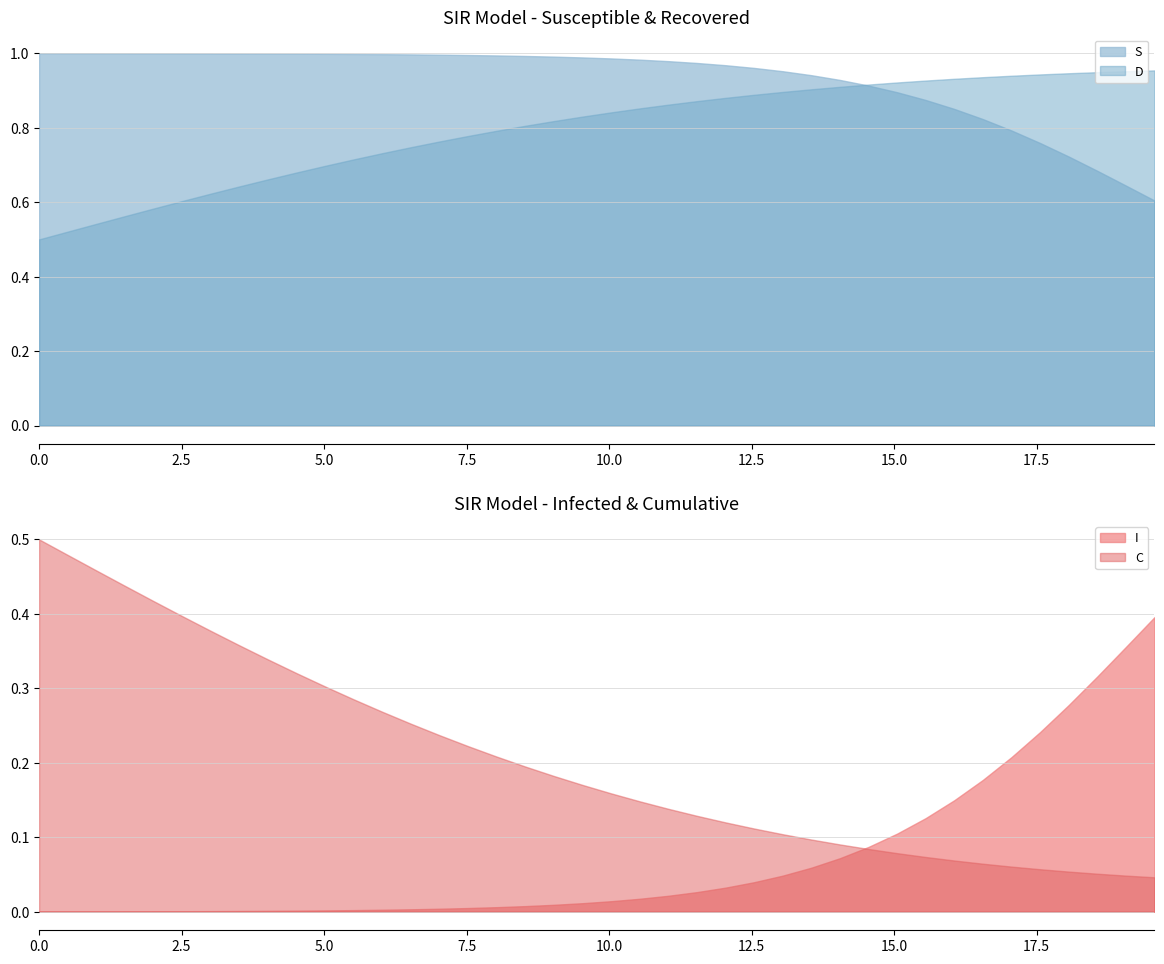

How many intersections are there between D and S?

1